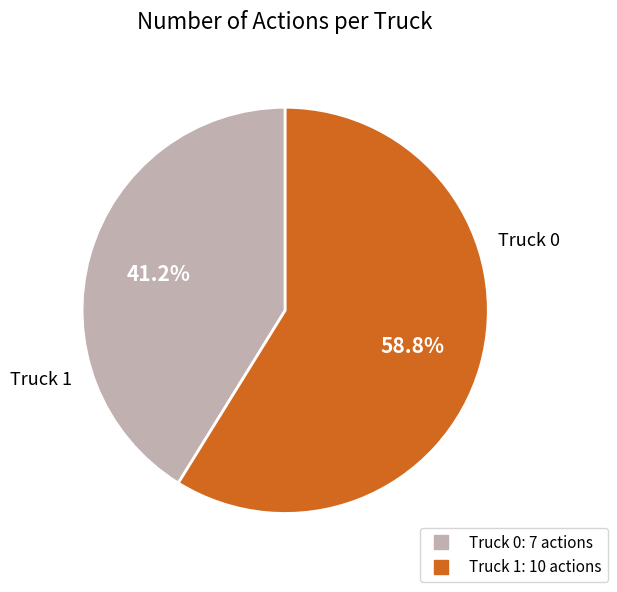

Between Truck 1 and Truck 0, which is larger?

Truck 1